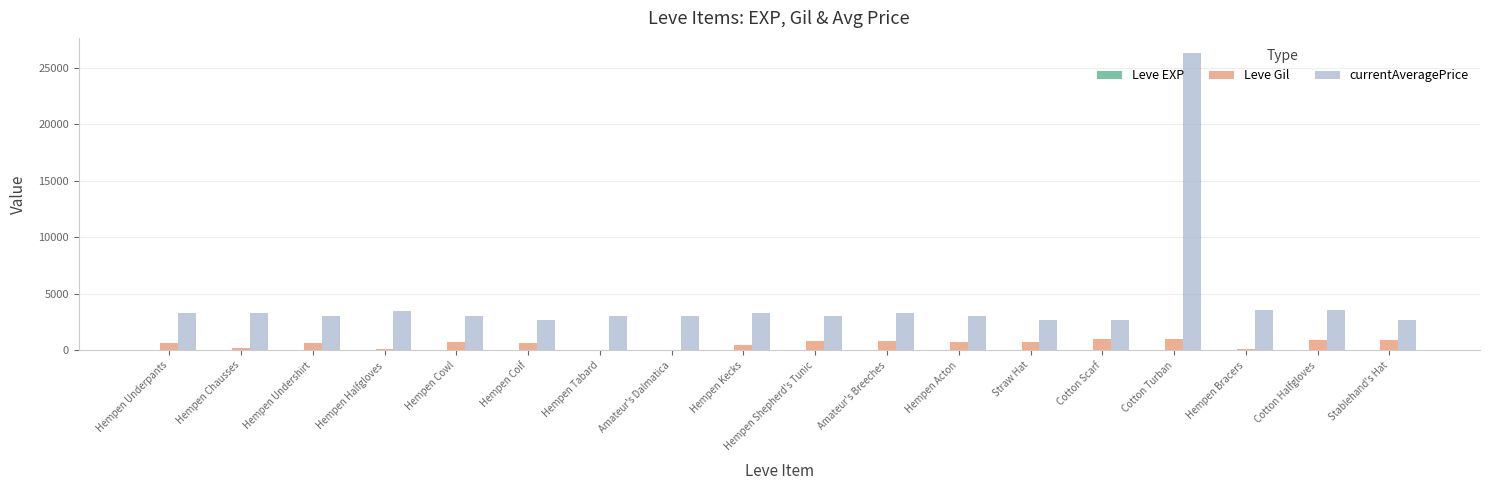

Is the value of currentAveragePrice at Hempen Shepherd's Tunic greater than the value of Leve Gil at Hempen Kecks?

Yes